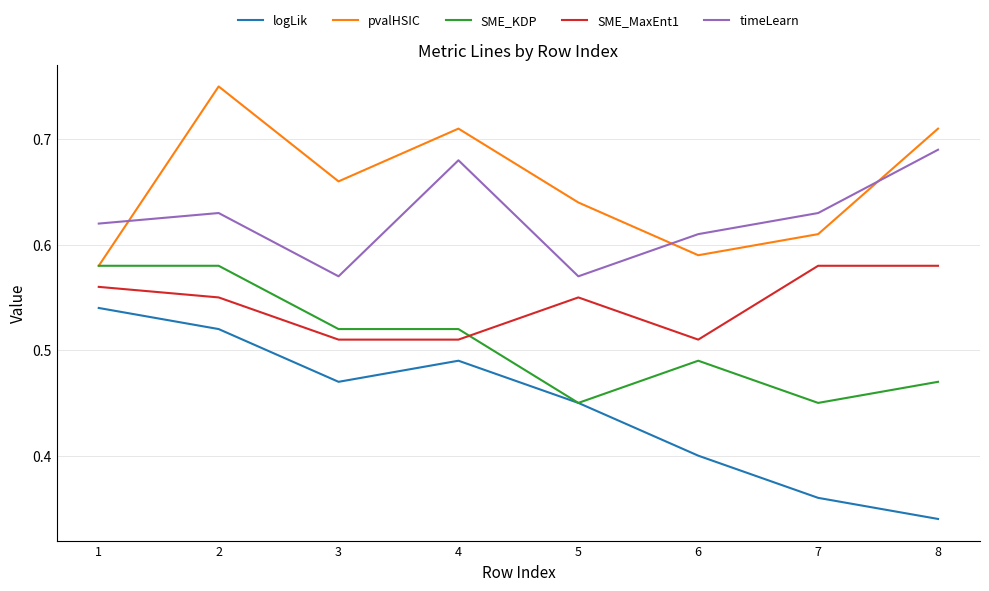

What is the sum of all timeLearn values?

5.0